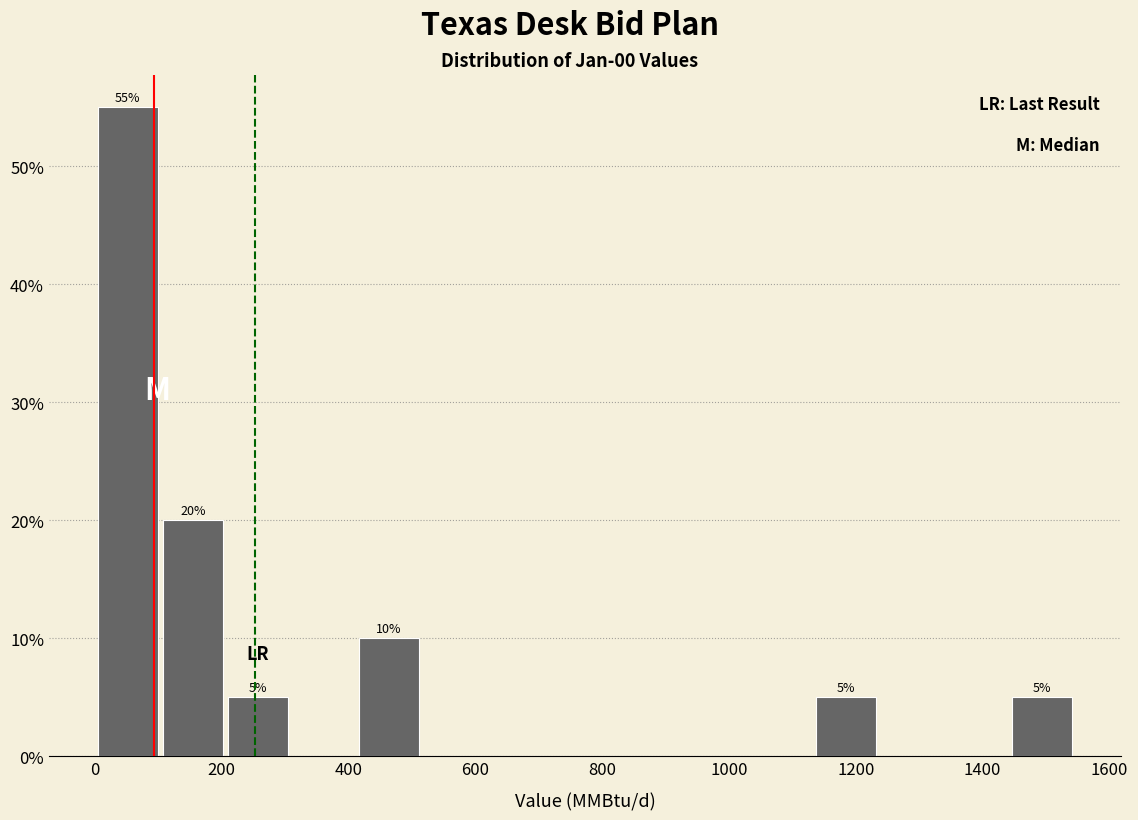

Which range on the x-axis has the tallest bar?

0 to 100